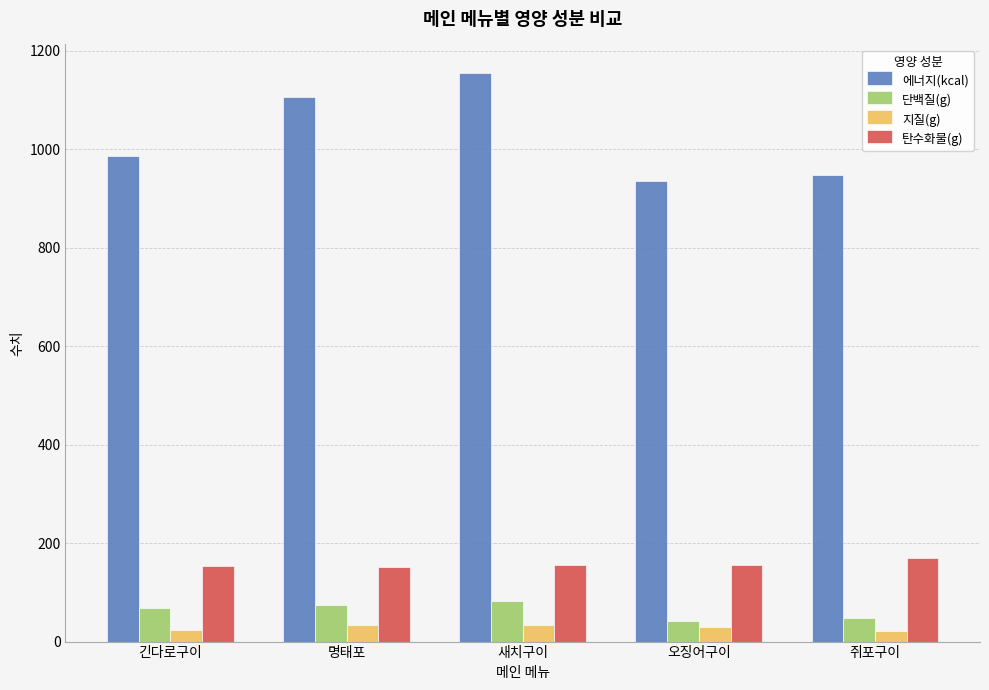

Is the value of 지질(g) at 새치구이 greater than the value of 탄수화물(g) at 쥐포구이?

No